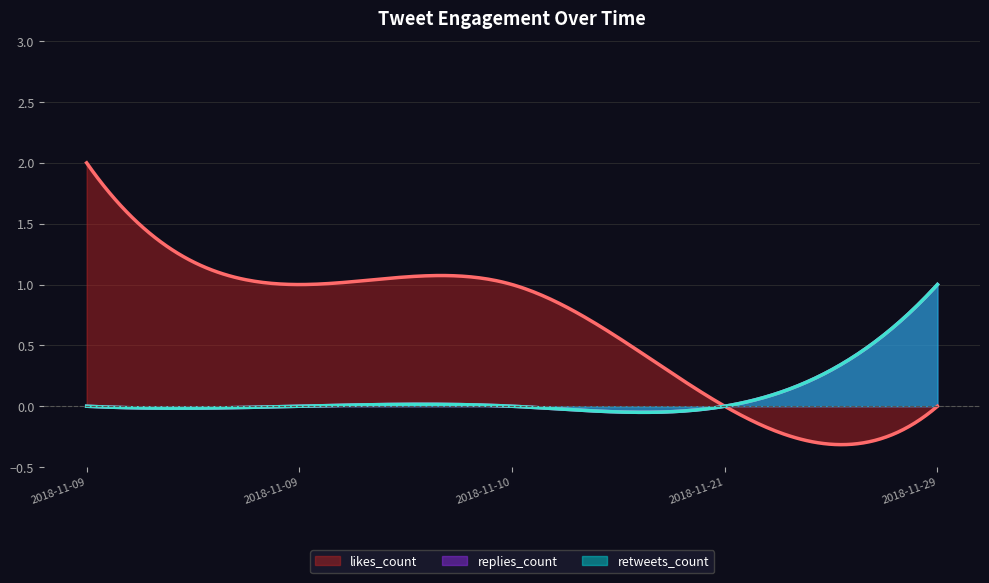

What is the sum of the likes_count values at 2018-11-09 and 2018-11-10?

3